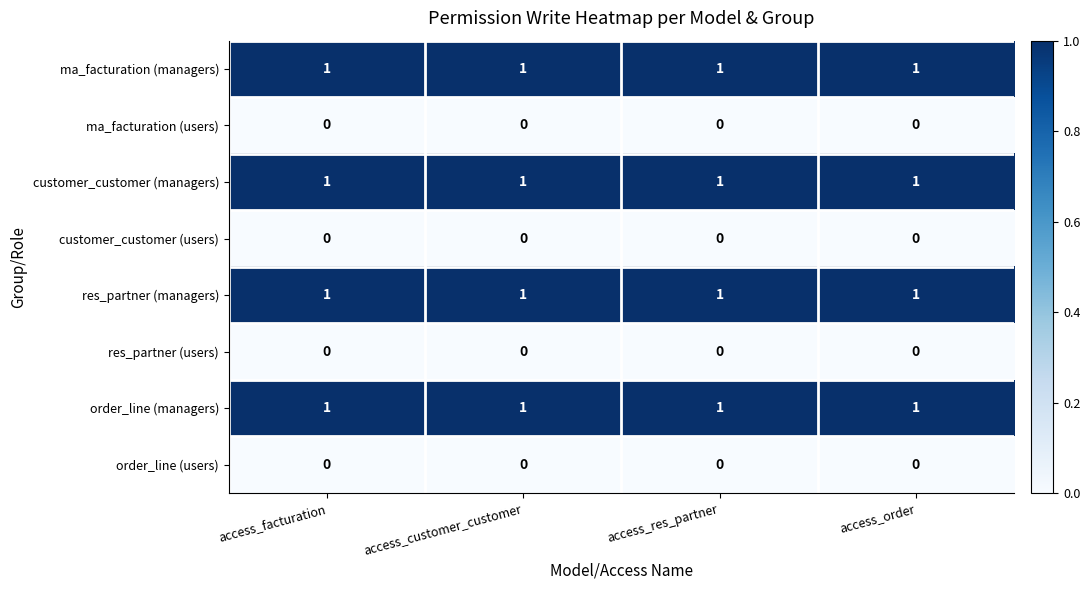

Count the number of data series in this chart.

8